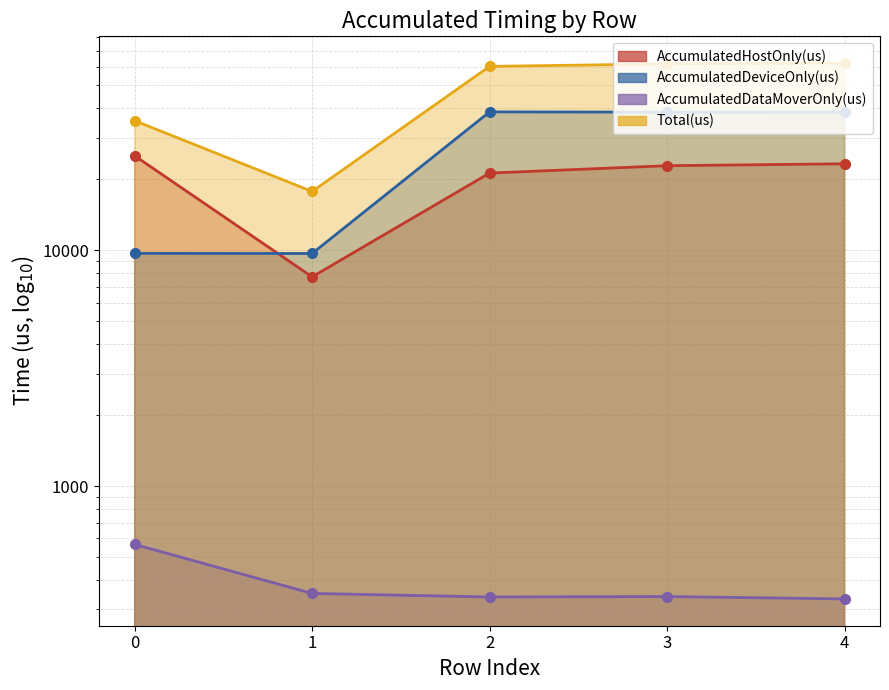

Rank the series by their maximum value, from highest to lowest.

Total(us), AccumulatedDeviceOnly(us), AccumulatedHostOnly(us), AccumulatedDataMoverOnly(us)